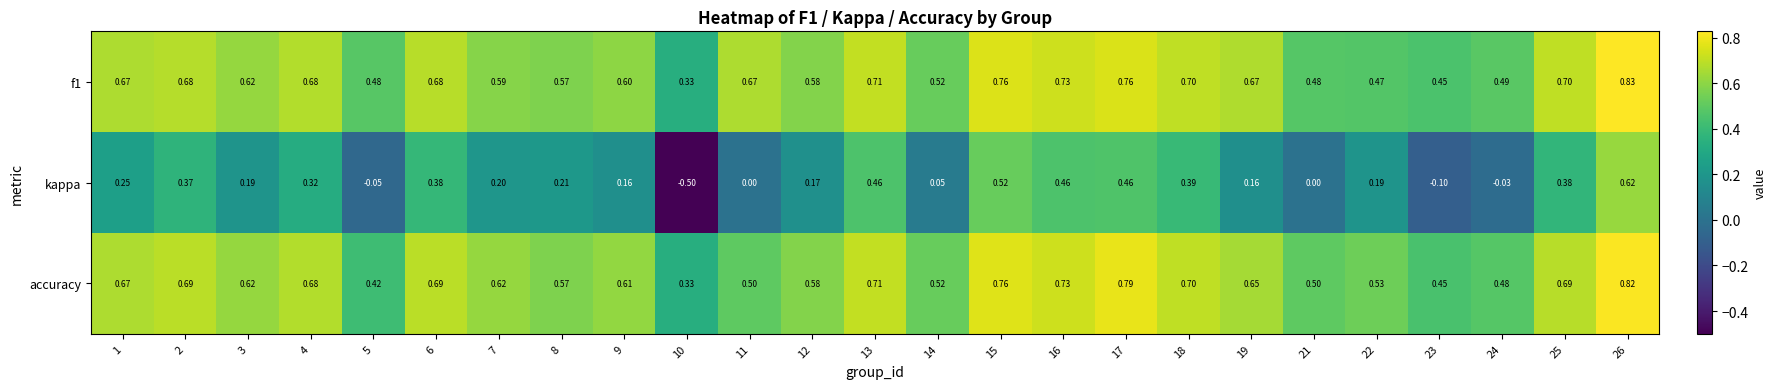

Which series has the largest total across all categories?

f1